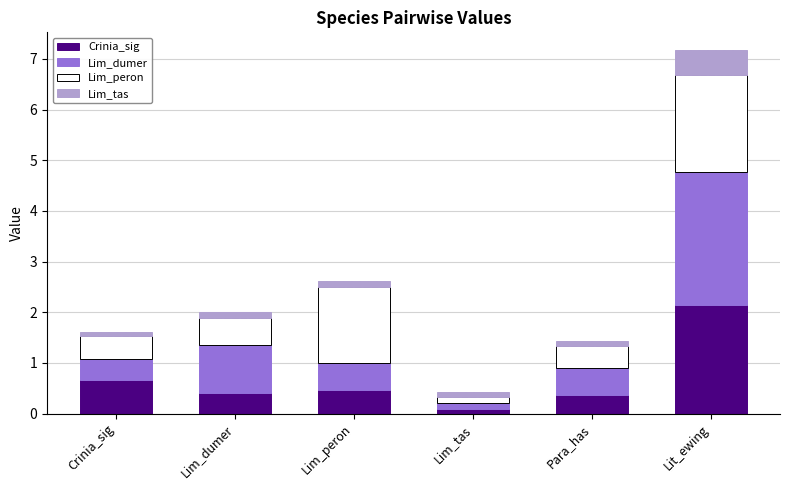

What is the total value across all series at Crinia_sig?

1.6